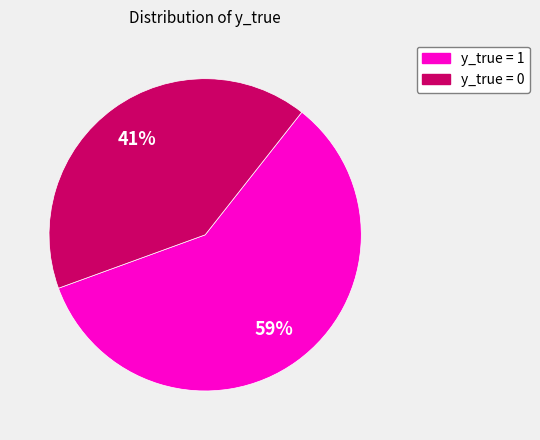

To the nearest percent, what is the average slice percentage?

50%